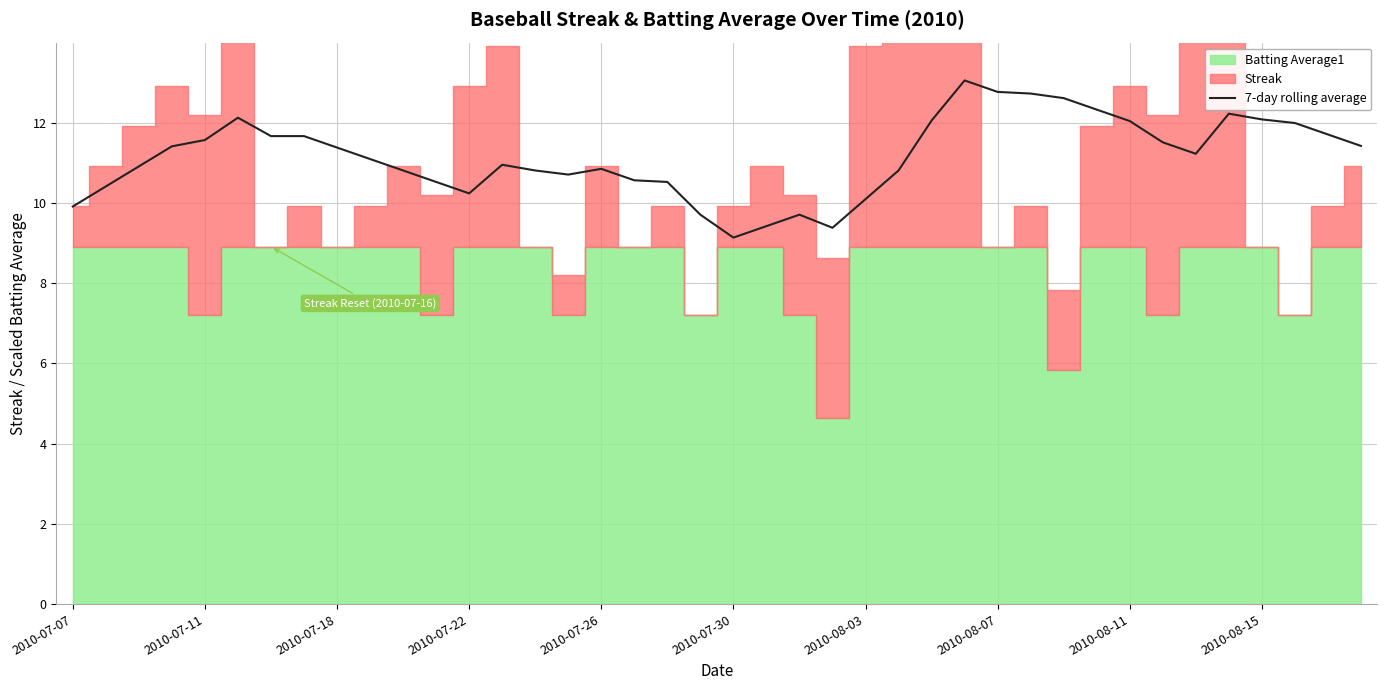

What is the value of the 15th point from the left?

10.8